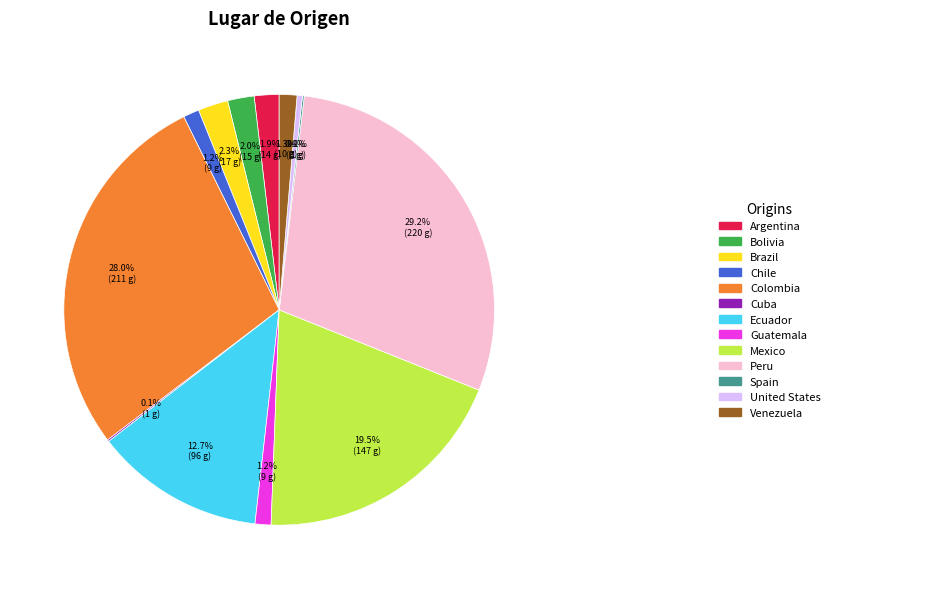

Is there any slice that represents more than half of the pie?

No